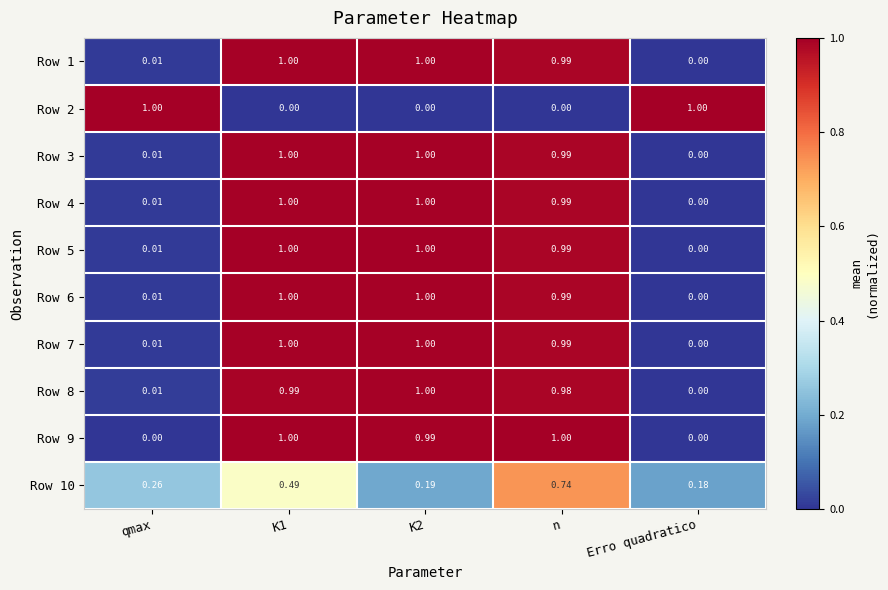

Is the value of Row 1 at n greater than the value of Row 10 at qmax?

Yes